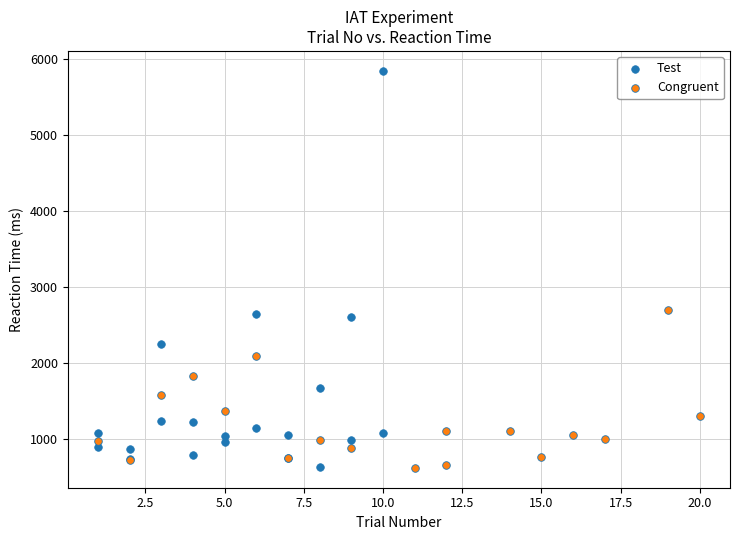

Which series reaches the maximum Y coordinate?

Test